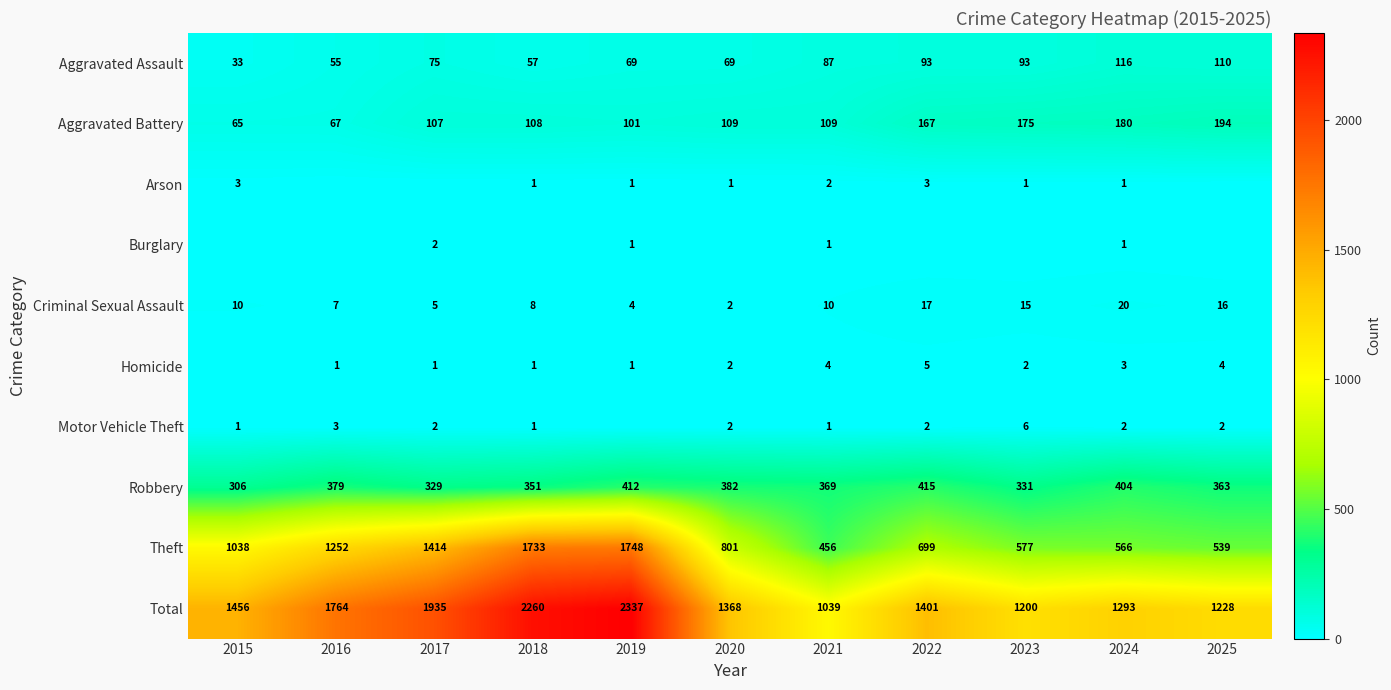

What is the highest value of the Criminal Sexual Assault series?

20